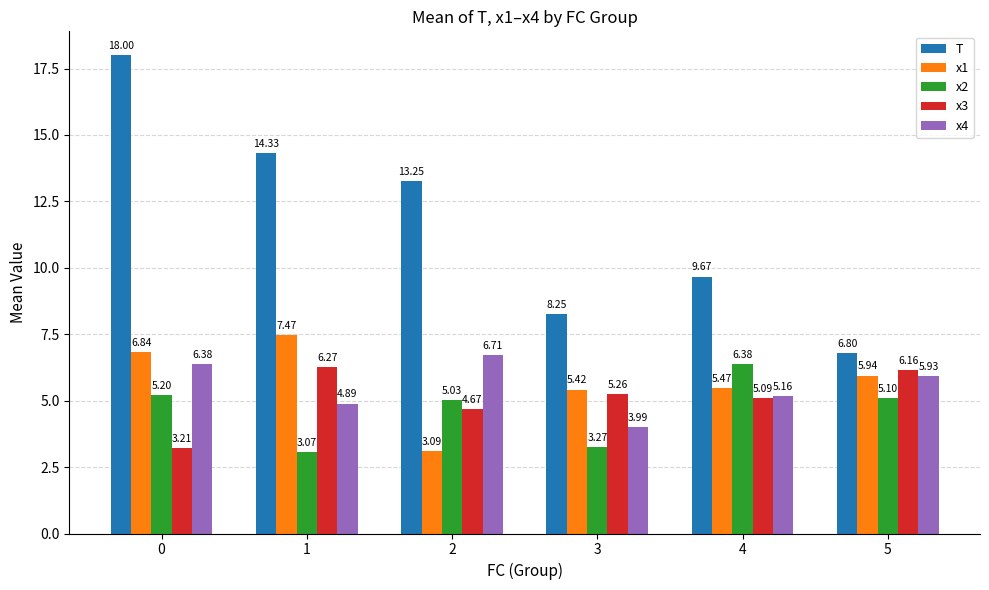

How many bars are there in total?

30